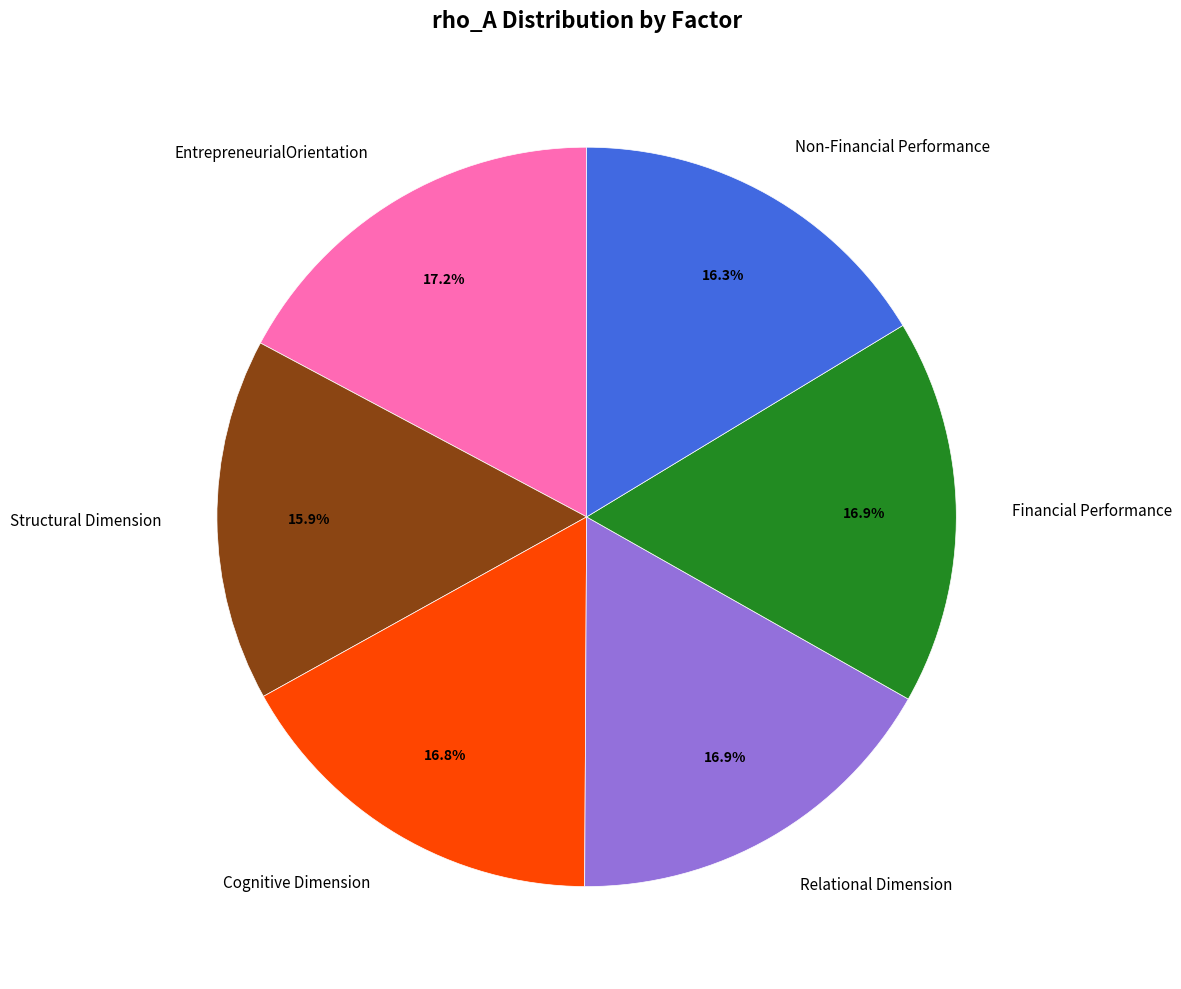

Which has a higher value, Relational Dimension or Structural Dimension?

Relational Dimension